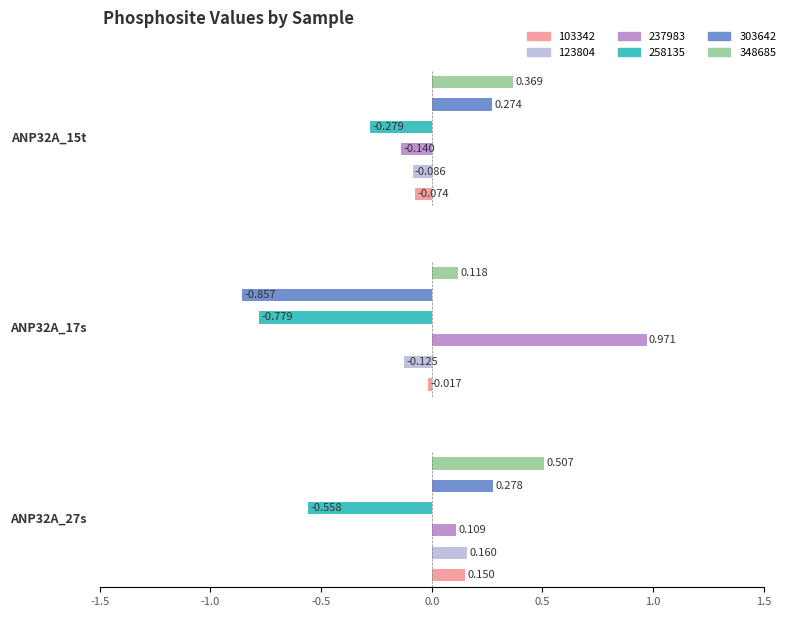

Reading left to right, list all the values displayed in this chart.

103342: -0.1	-0.0	0.1
123804: -0.1	-0.1	0.2
237983: -0.1	1.0	0.1
258135: -0.3	-0.8	-0.6
303642: 0.3	-0.9	0.3
348685: 0.4	0.1	0.5